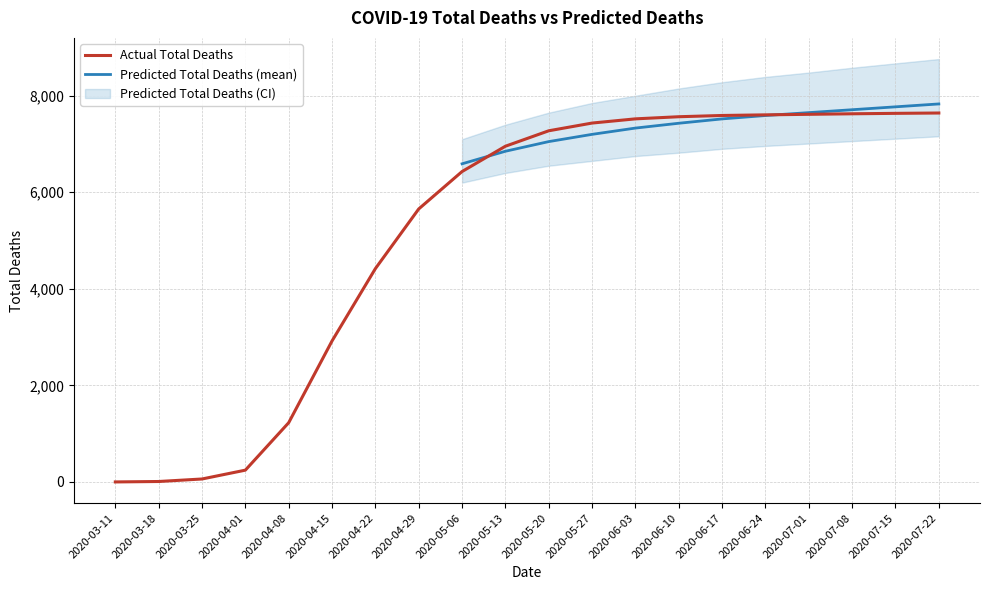

How many lines are shown in the chart?

2